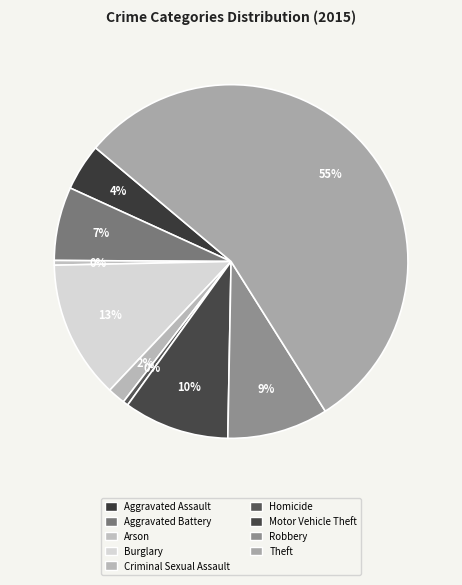

To the nearest percent, what portion does Robbery represent?

9%